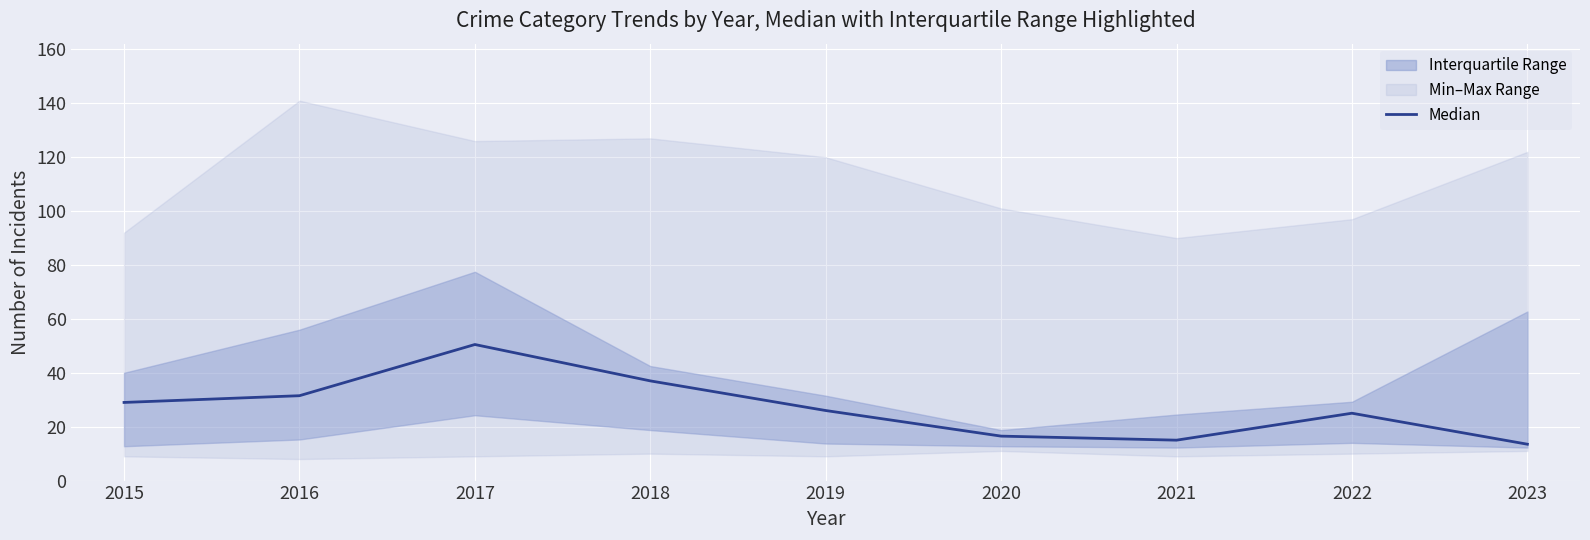

What is the average value?

27.1